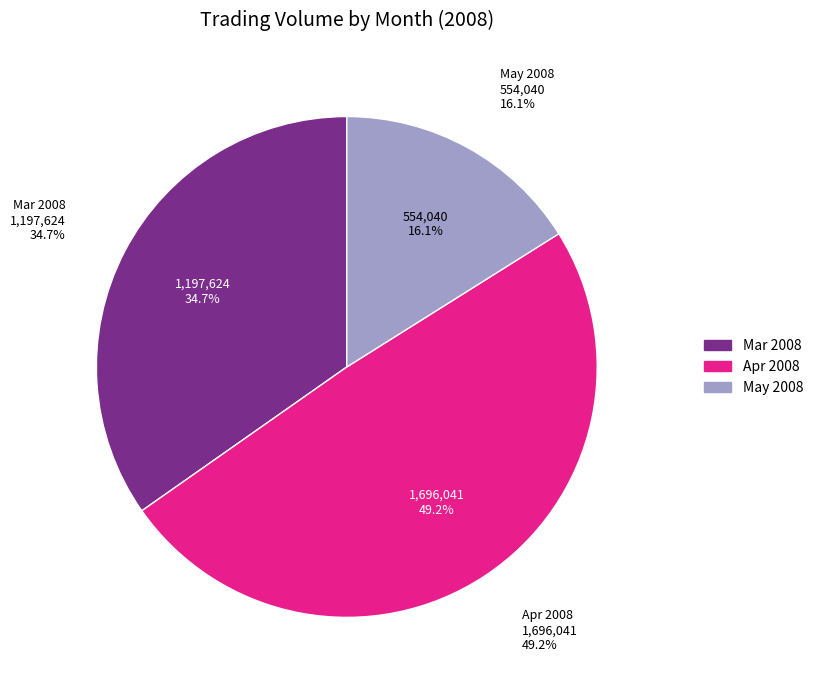

True or false: 2008-3 accounts for 11% of the total.

False